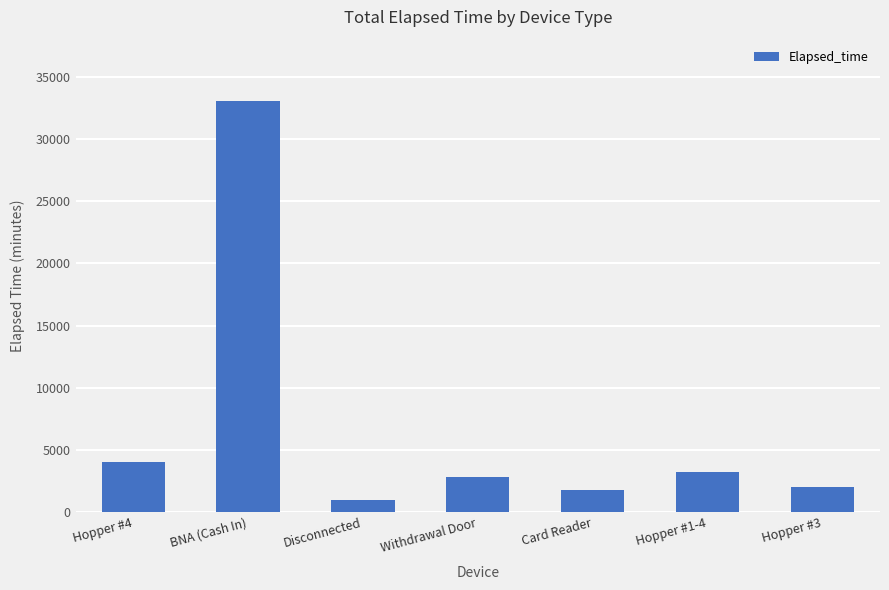

How many values are below 2850?

3